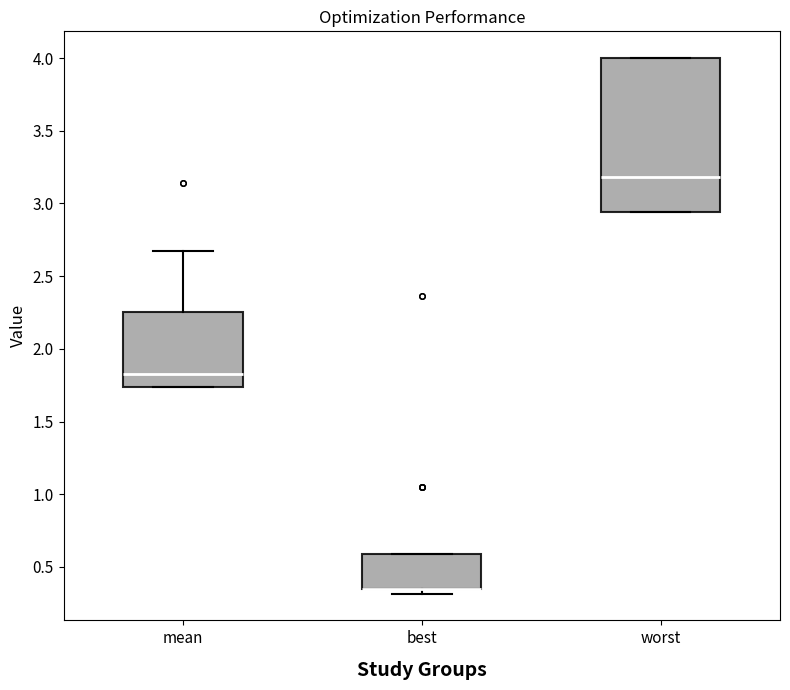

Where is the upper edge of the box for worst on the y-axis? The values are not printed on the chart, so give them approximately, as read against the axis.

4.00